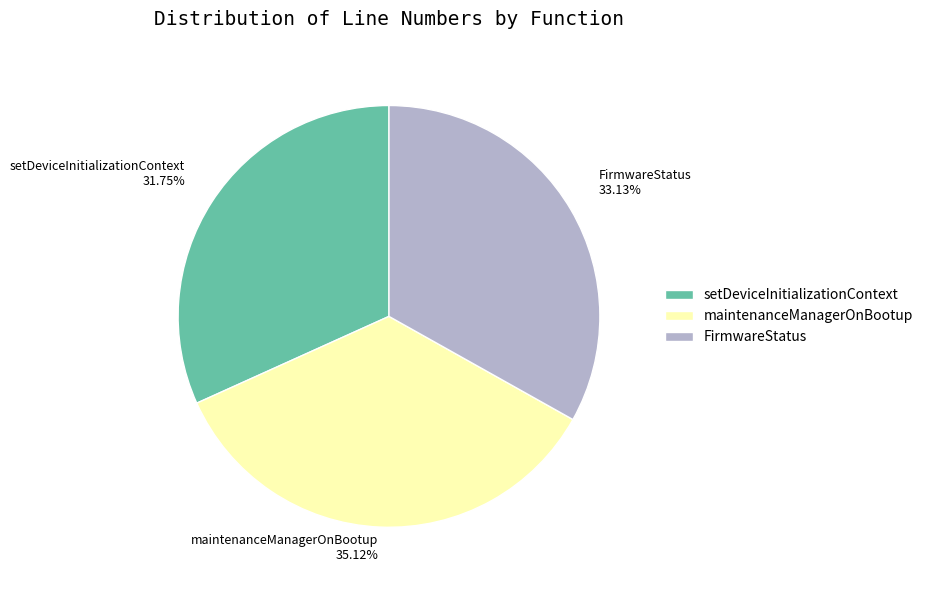

What percentage do setDeviceInitializationContext and FirmwareStatus together represent?

64.9%